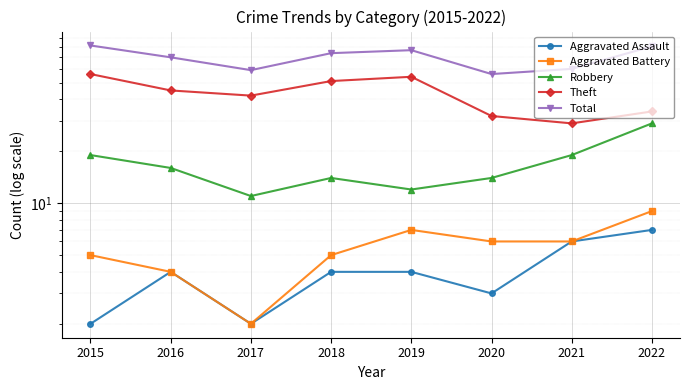

The Aggravated Battery series shows 10 at 2020. True or false?

False